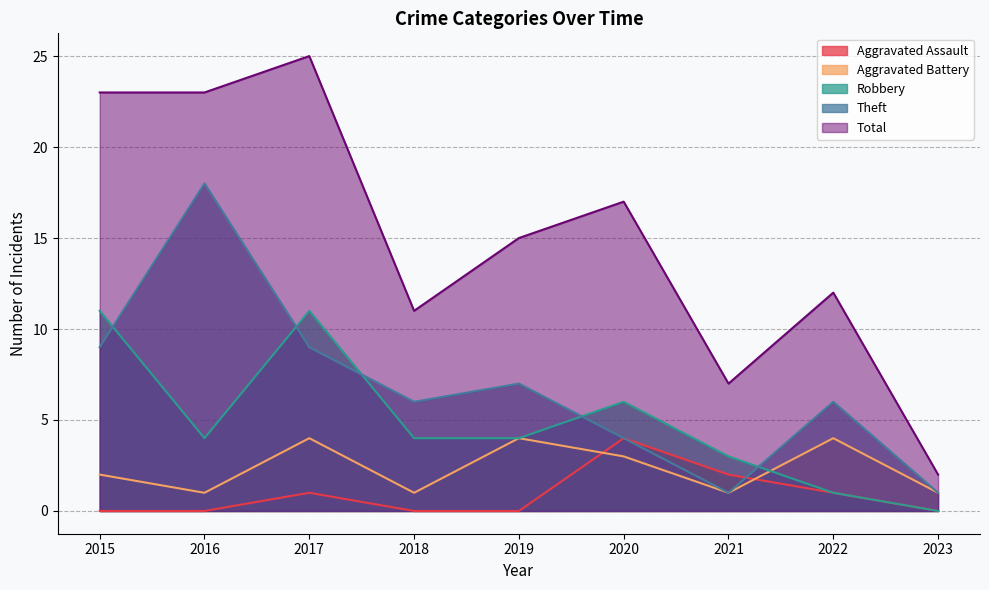

Reading left to right, what are all the values shown in this chart?

Aggravated Assault: 0	0	1	0	0	4	2	1	0
Aggravated Battery: 2	1	4	1	4	3	1	4	1
Robbery: 11	4	11	4	4	6	3	1	0
Theft: 9	18	9	6	7	4	1	6	1
Total: 23	23	25	11	15	17	7	12	2